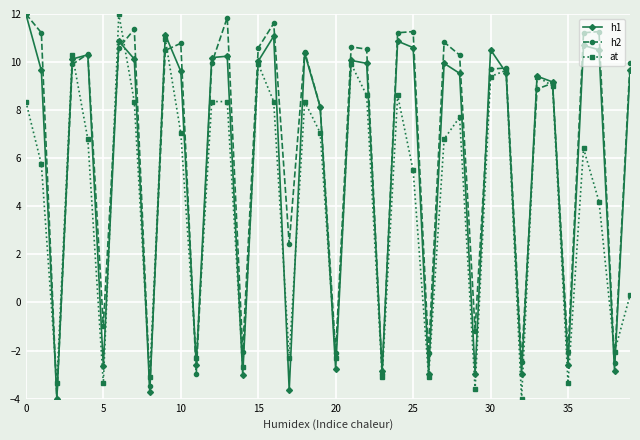

What is the value of the at point at the 35th from the left?

9.0